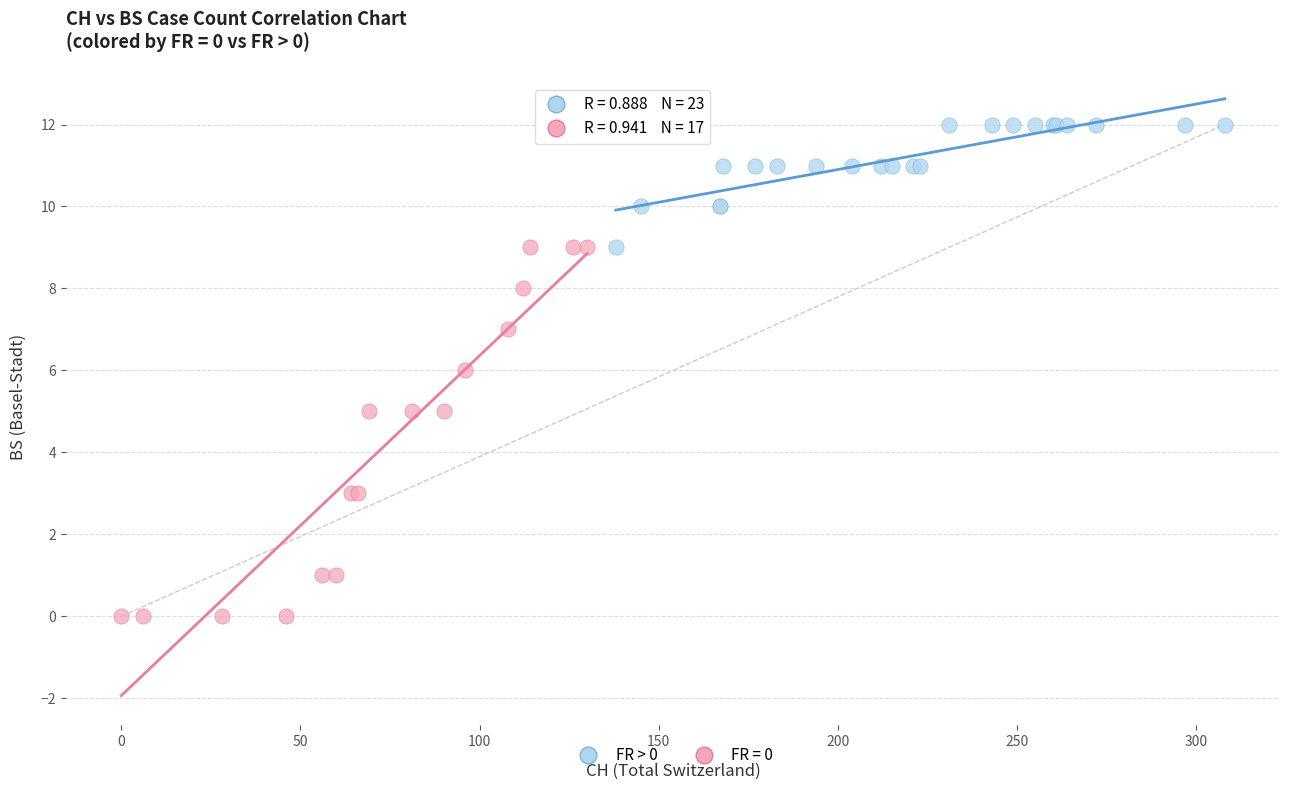

Which series contains the highest Y value?

FR > 0